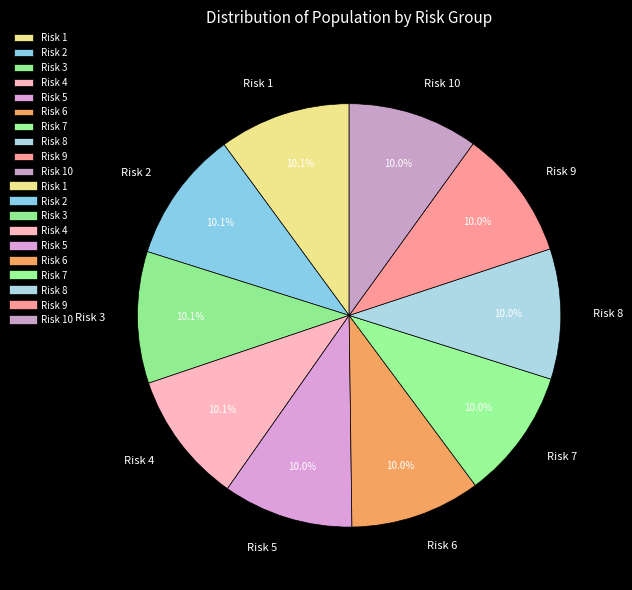

Does any single category account for the majority?

No